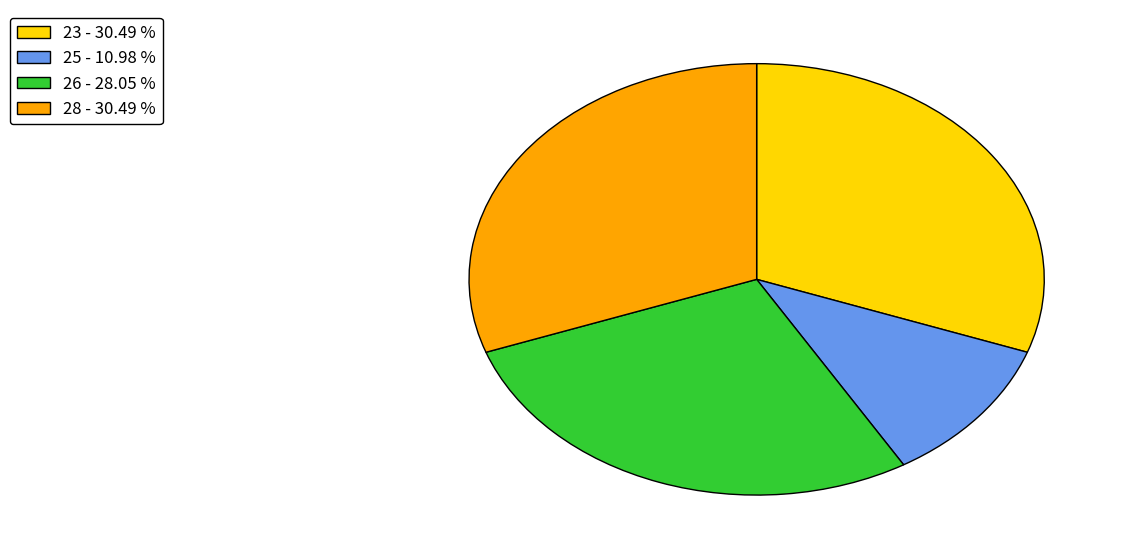

Is there a majority slice in this chart?

No